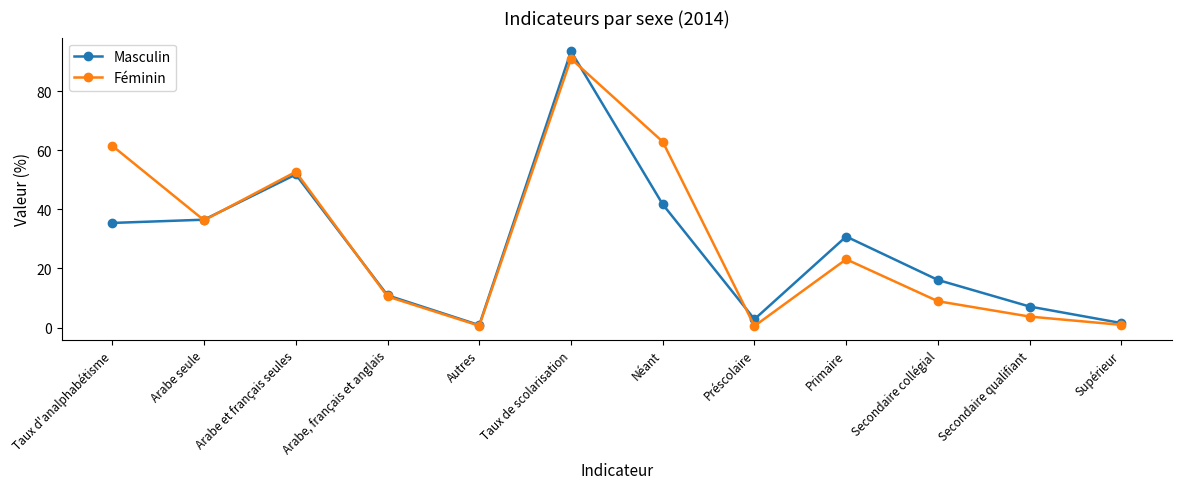

Which series has the largest total across all categories?

Féminin